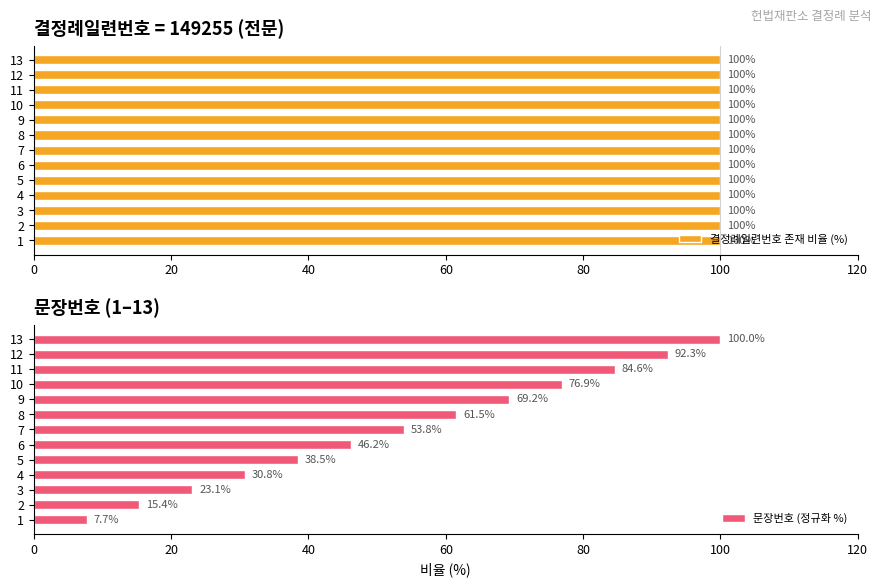

What is the sum of all 문장번호 (정규화 %) values?

700.0